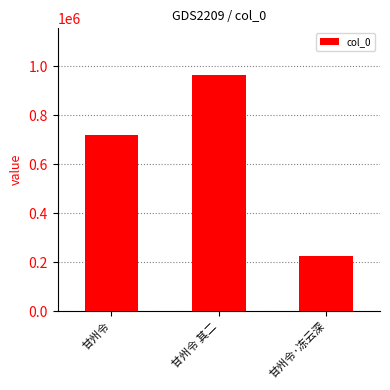

What is the change in value from 甘州令 to 甘州令 其二?

+242354